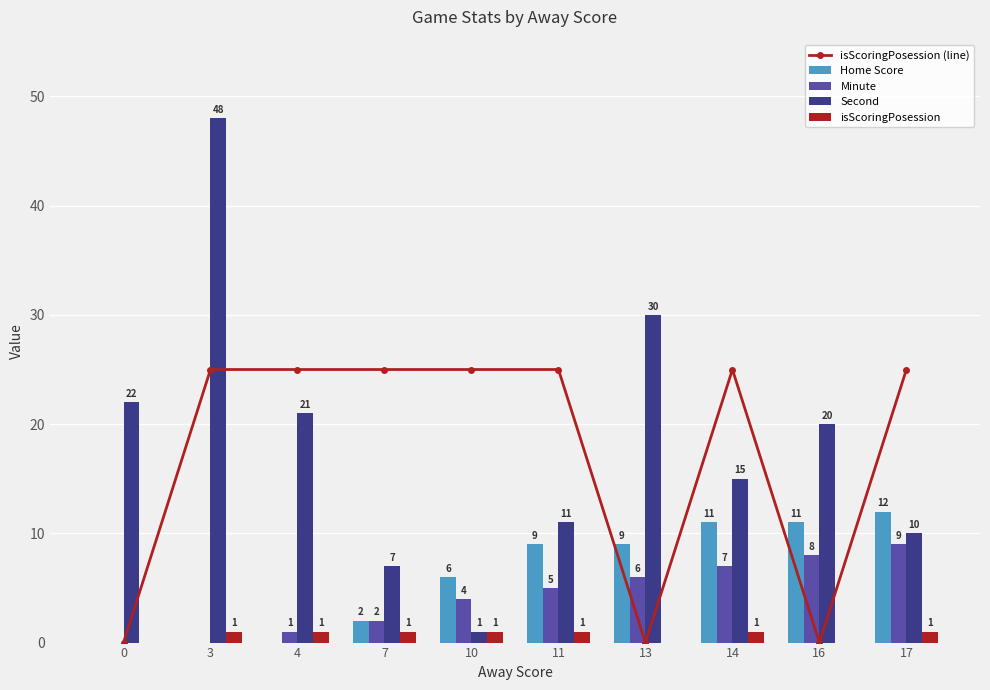

How many data points in Second are less than 20?

5